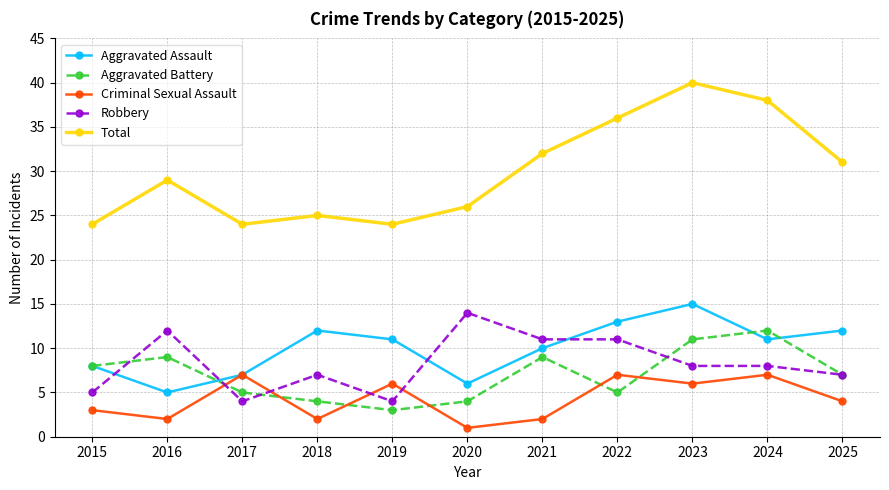

What are all the series names shown in the legend?

Aggravated Assault, Aggravated Battery, Criminal Sexual Assault, Robbery, Total